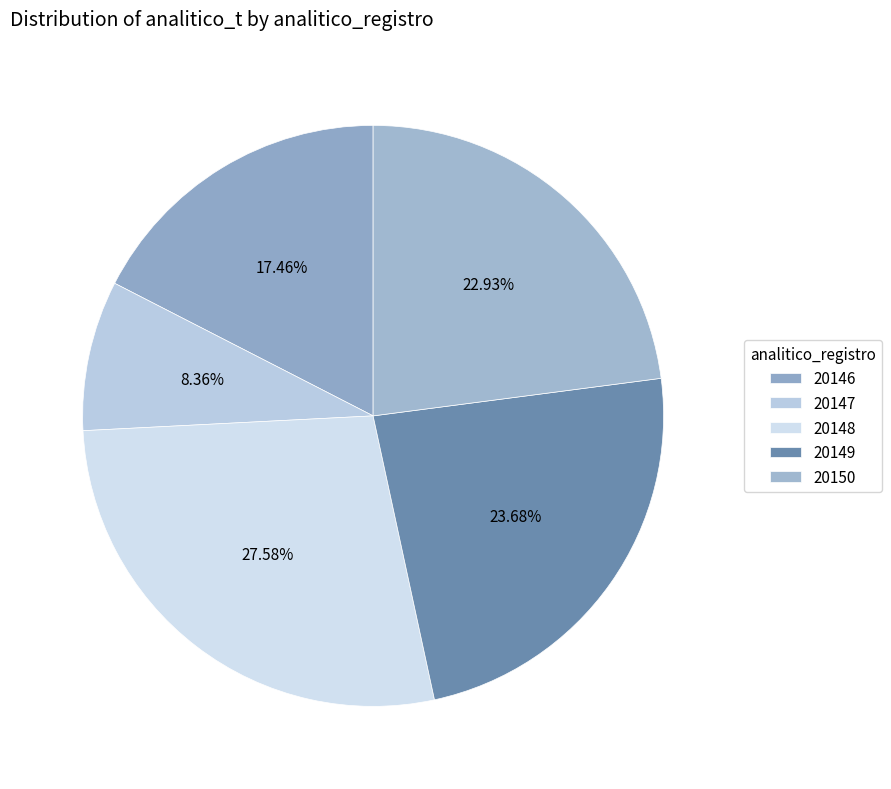

True or false: 20148 accounts for 35% of the total.

False